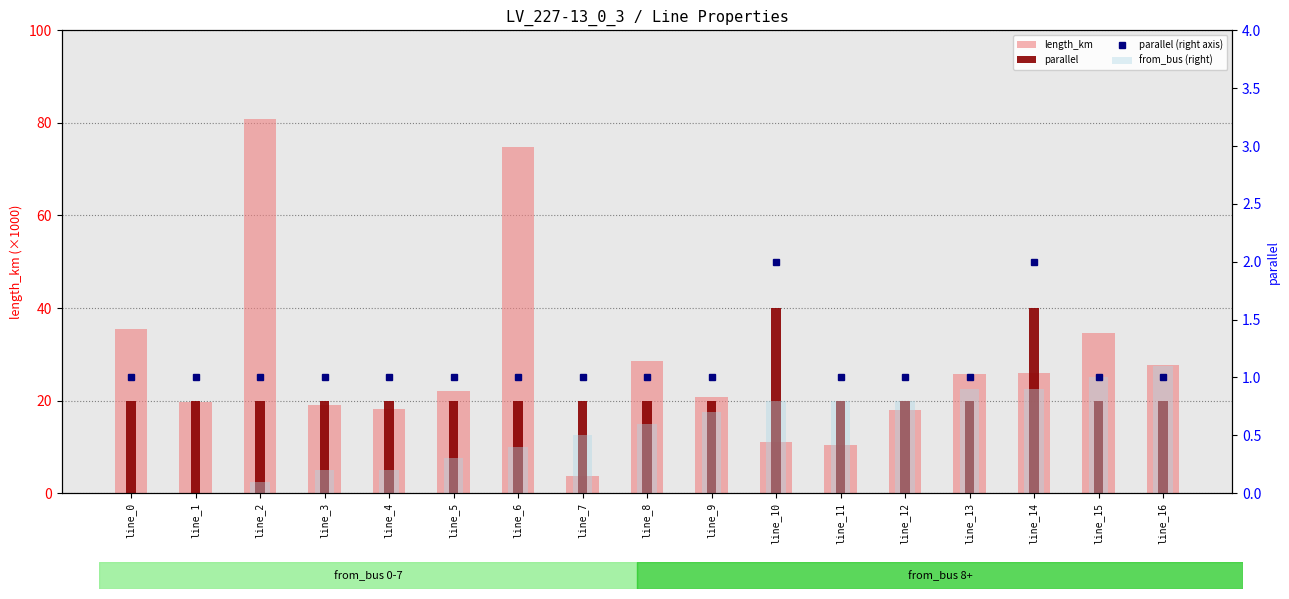

What are all the series names shown in the legend?

length_km, parallel, parallel (right axis), from_bus (right)